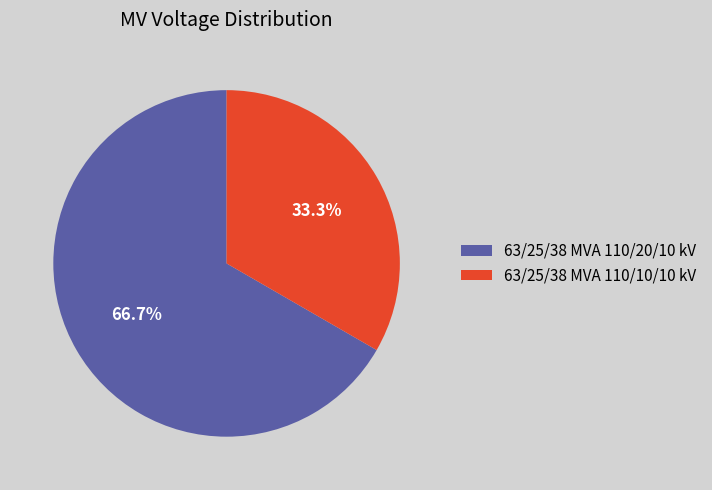

Count the number of slices in the pie.

2